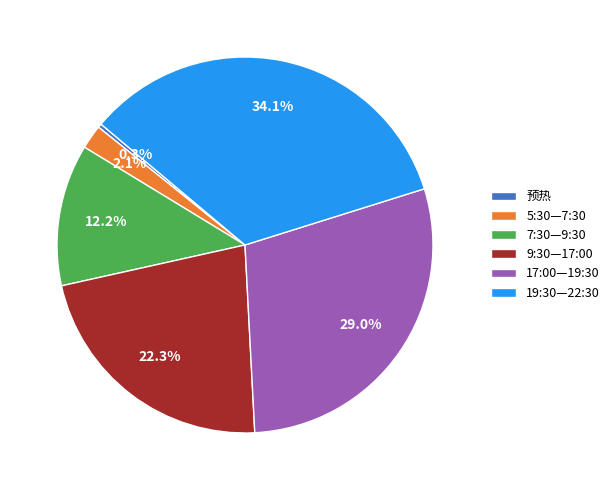

Is there a majority slice in this chart?

No